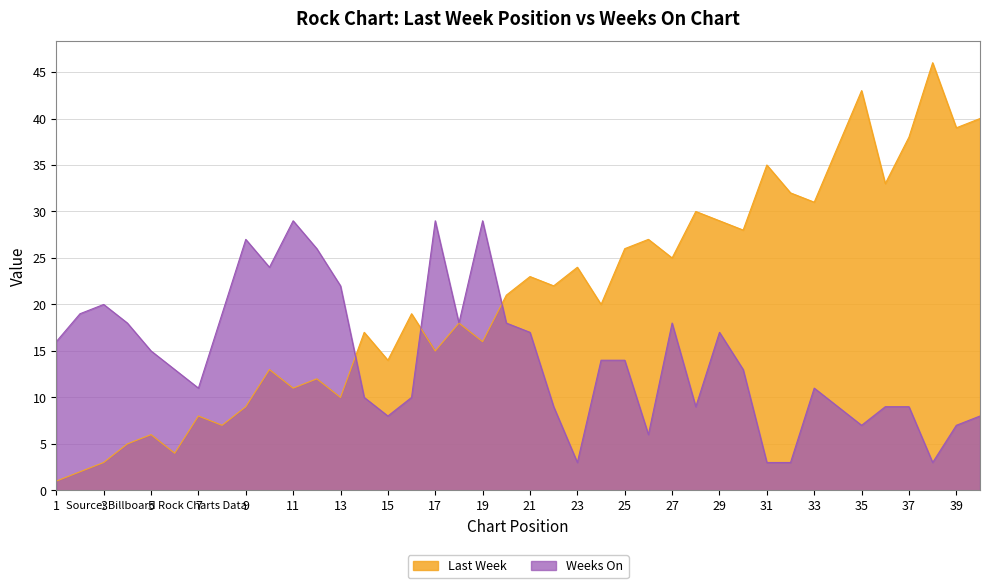

What is the average value of the Weeks On series?

14